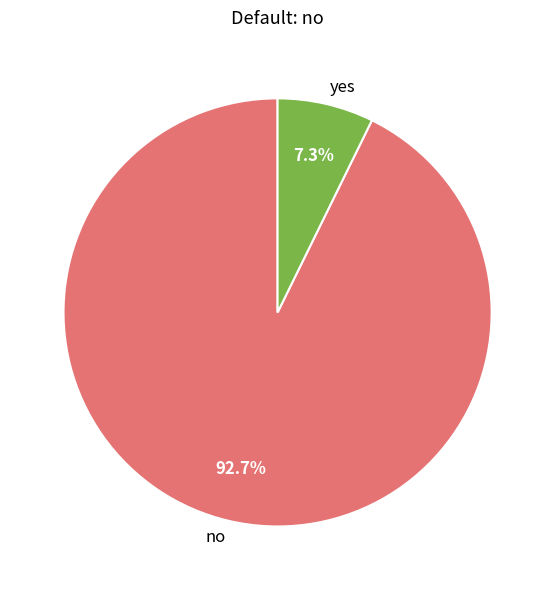

Is there any slice that represents more than half of the pie?

Yes